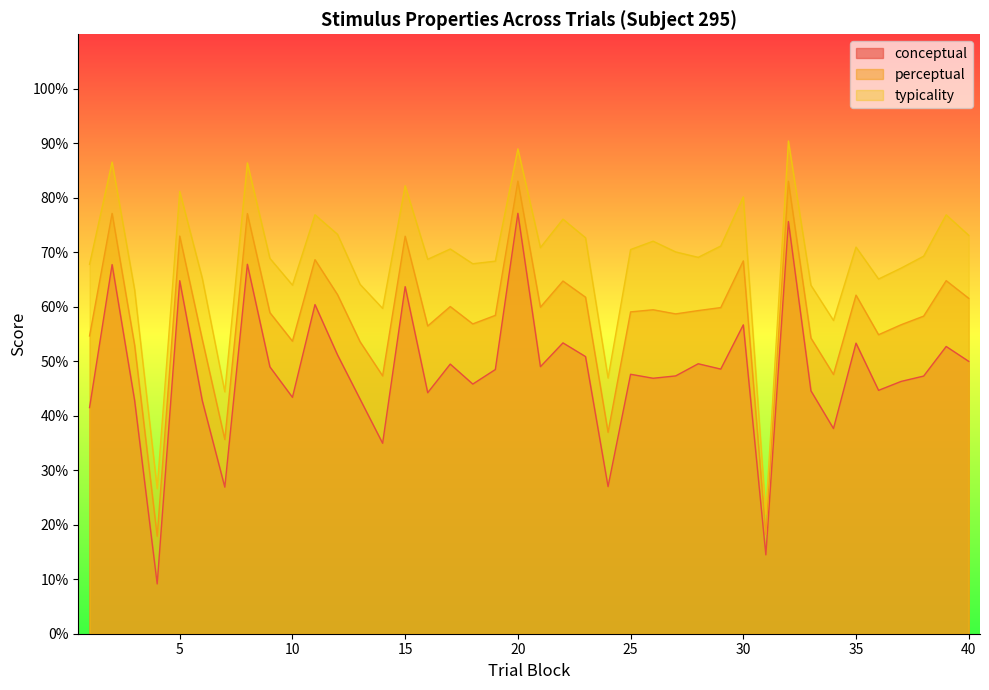

The value of conceptual at 23 is 50.9. True or false?

True